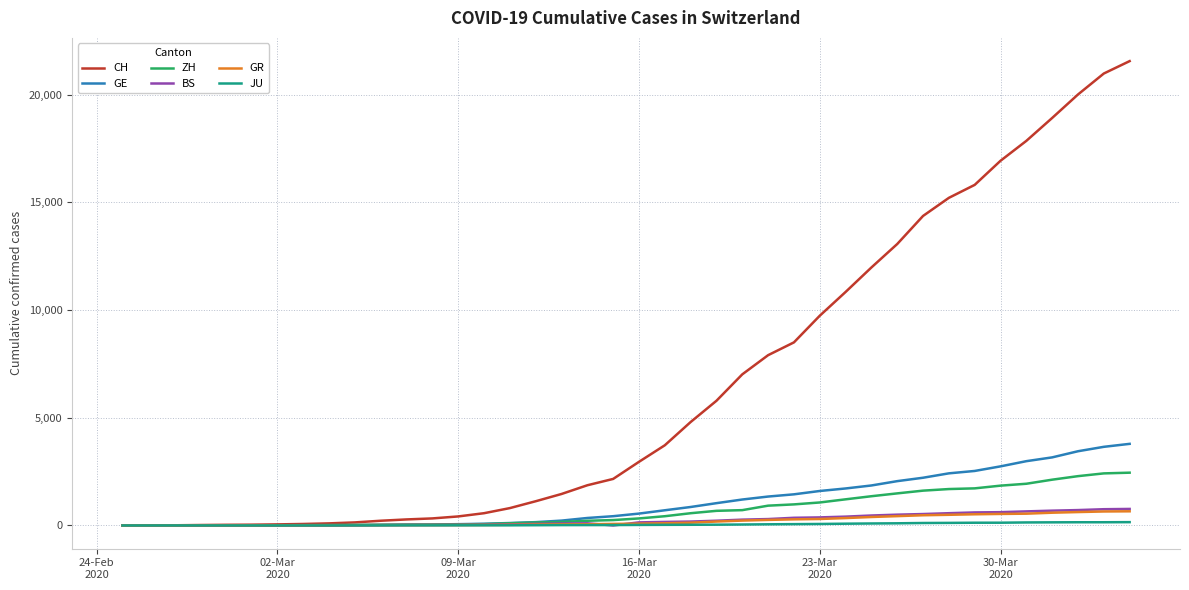

Does the chart have visible grid lines?

Yes